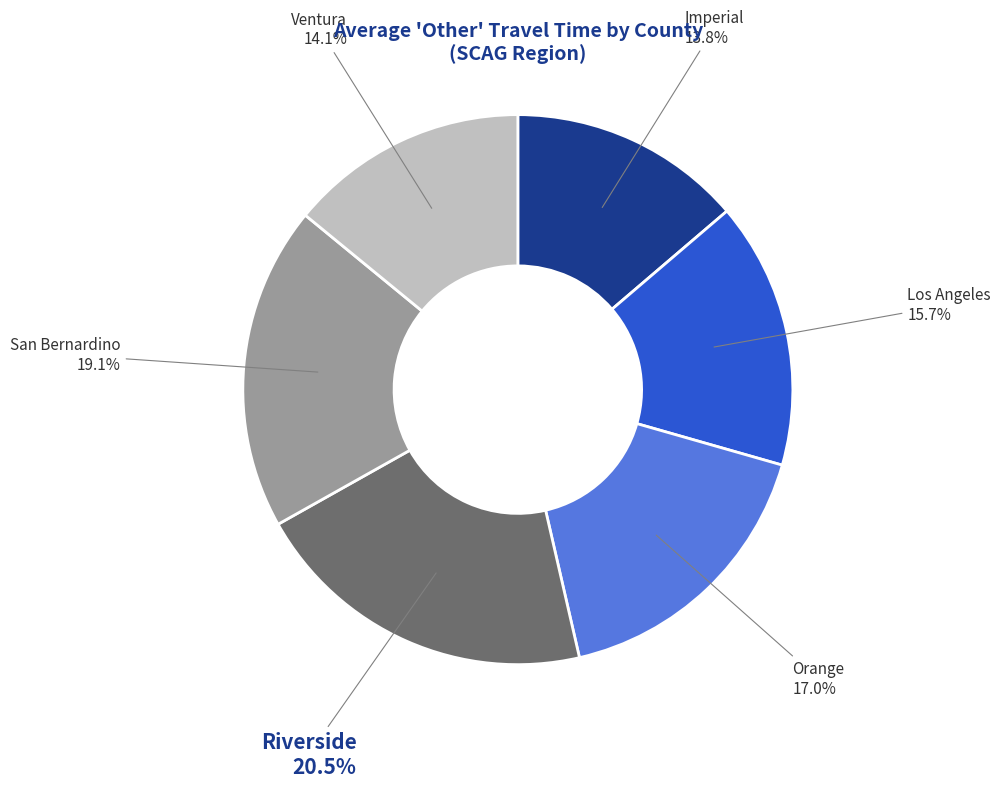

Combined, do Orange and Imperial account for over 50%?

No